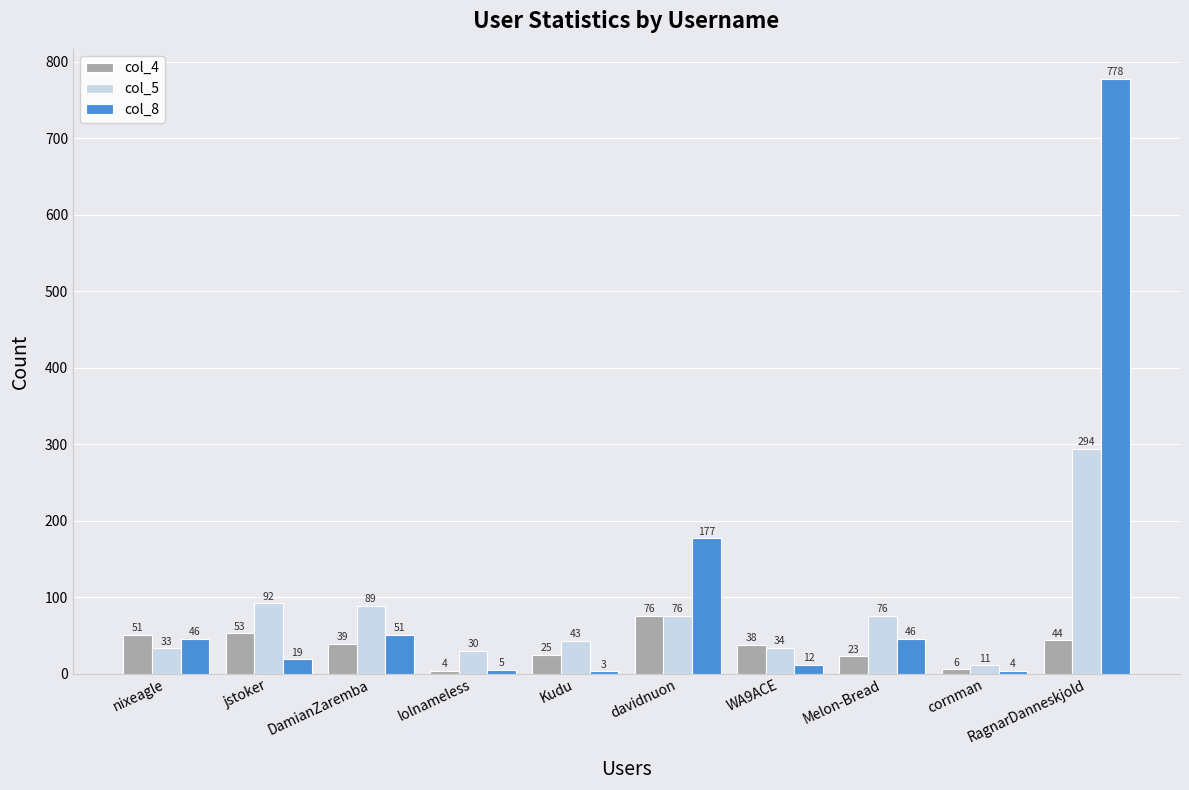

What is the average value of the col_5 series?

78